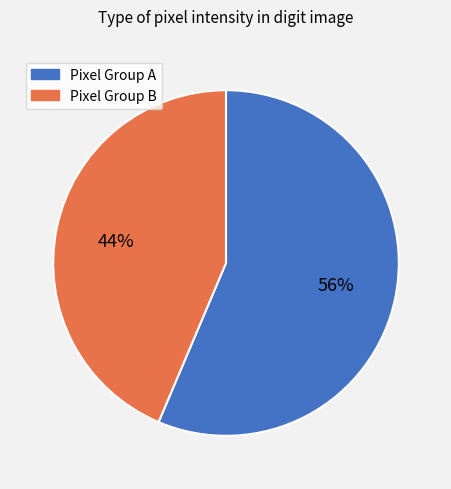

How many segments does this pie chart have?

2